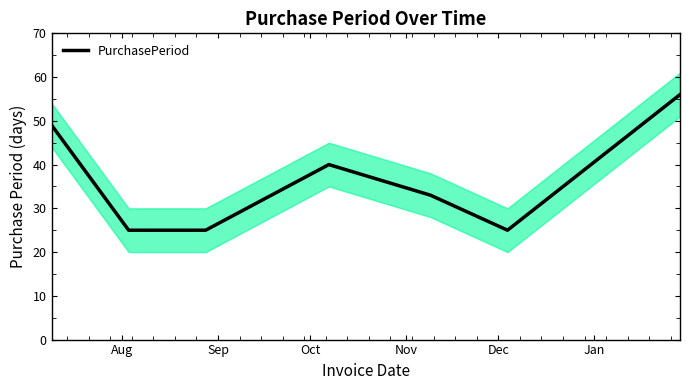

True or false: the data has more than 1 interior local peaks.

False